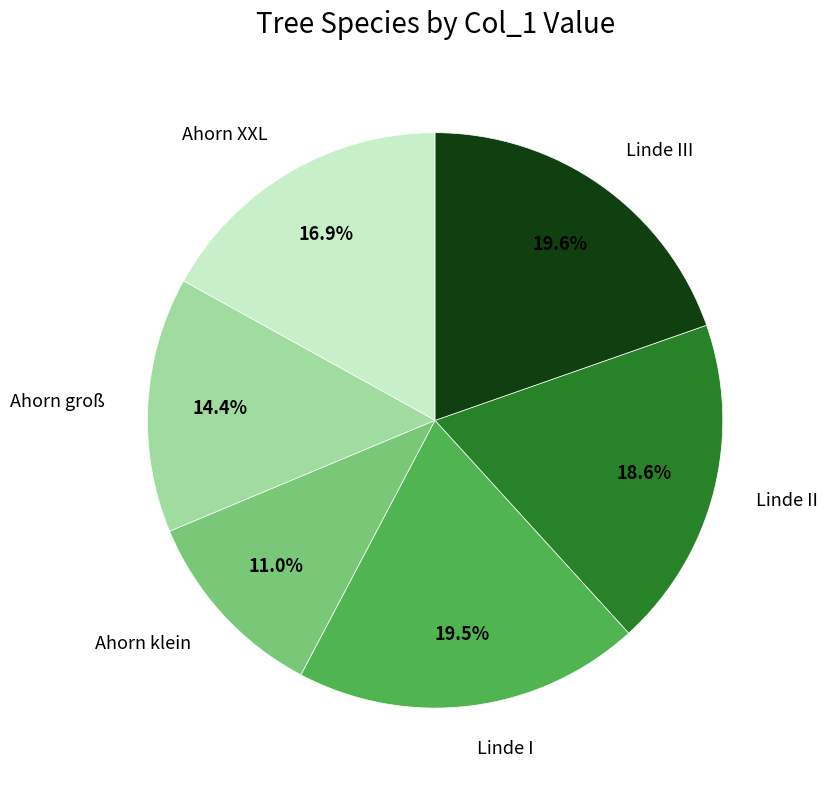

Does Linde I account for over 50% of the chart?

No